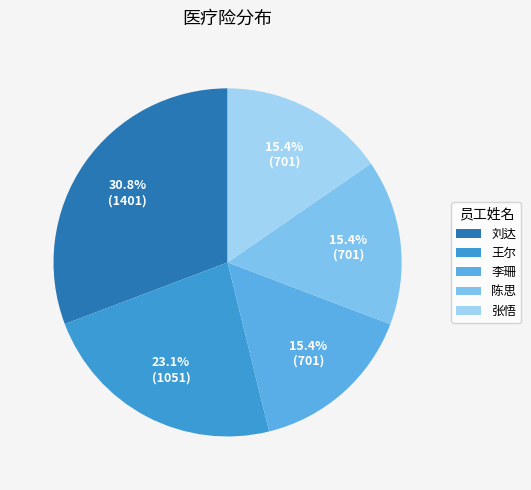

Count the number of slices in the pie.

5